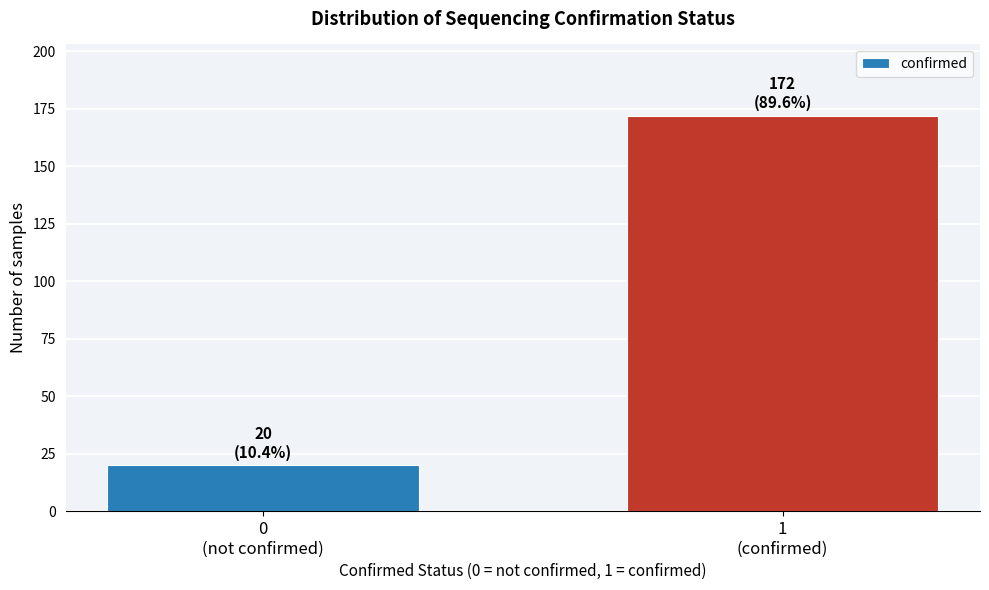

Reading left to right, what are all the values shown in this chart?

20	172